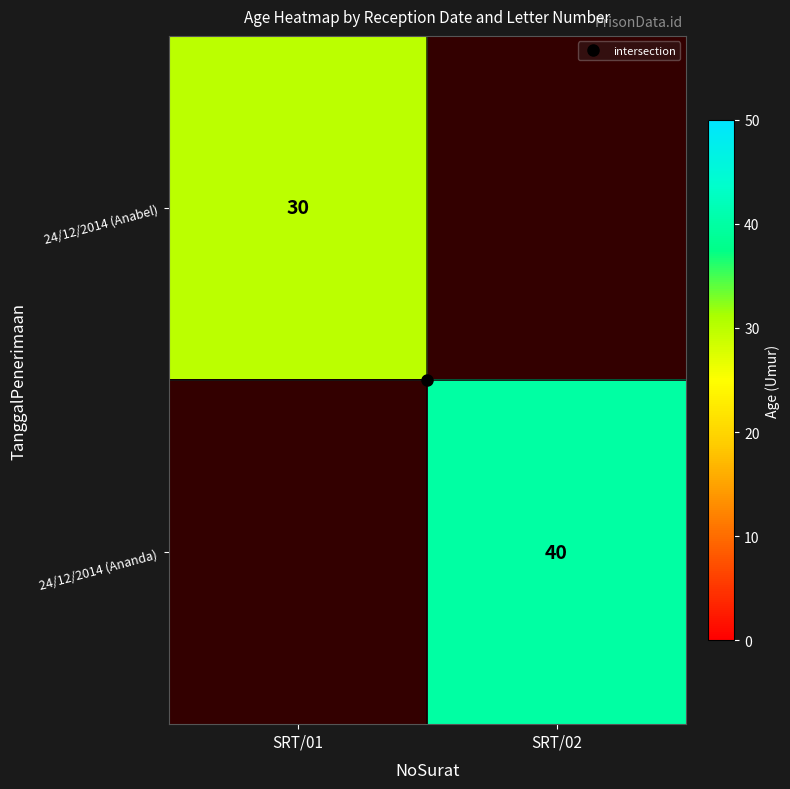

Which category has the highest value in the 24/12/2014 (Ananda) series?

SRT/01